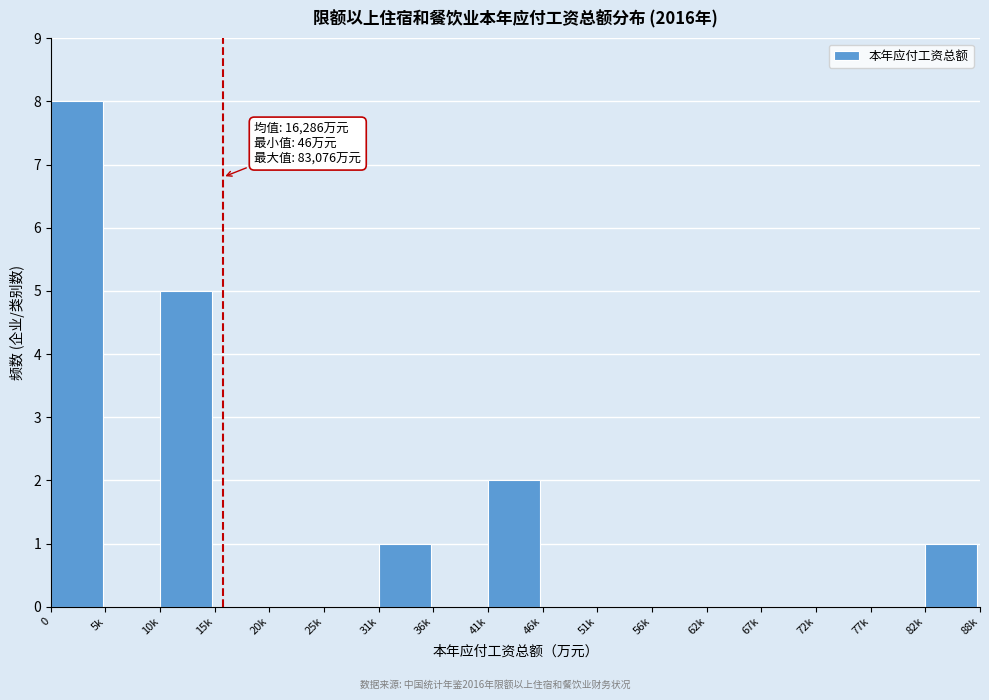

Reading right to left, what are all the values shown in this chart?

82k=1	77k=0	72k=0	67k=0	62k=0	56k=0	51k=0	46k=0	41k=2	36k=0	31k=1	25k=0	20k=0	15k=0	10k=5	5k=0	0=8